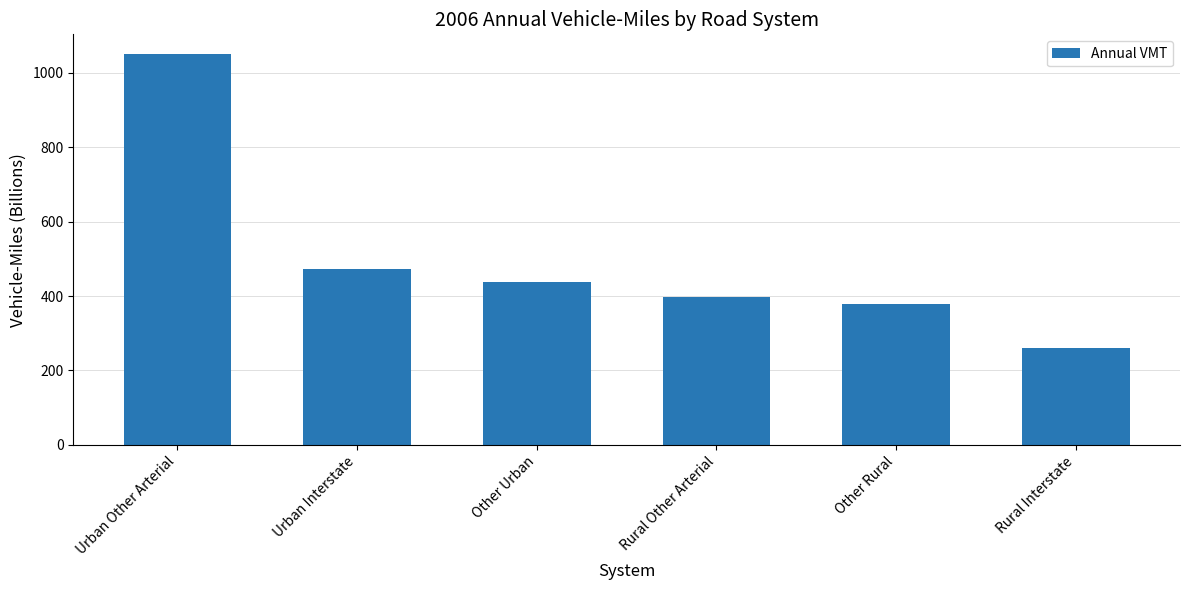

Which label corresponds to the largest value in the chart?

Urban Other Arterial